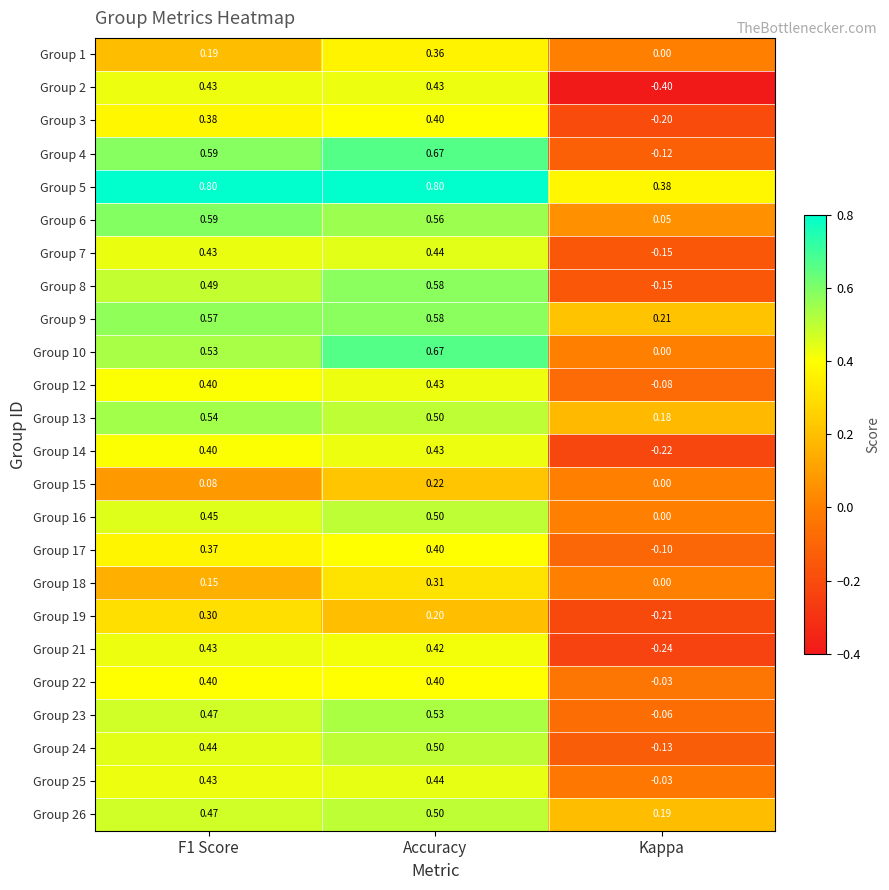

Where is Group 17 nearest to the value 0?

Kappa